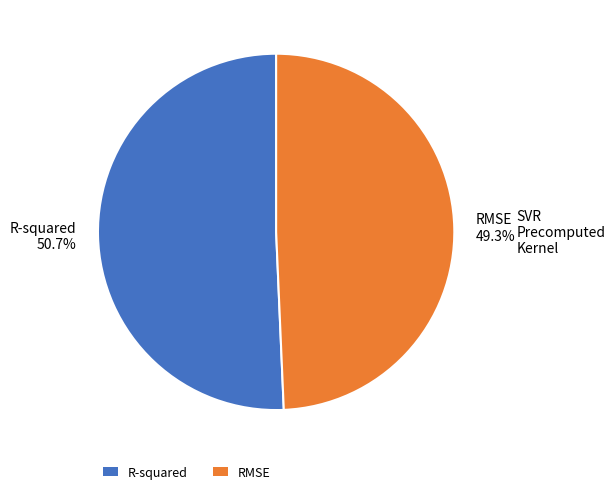

Is R-squared the majority of the pie?

Yes